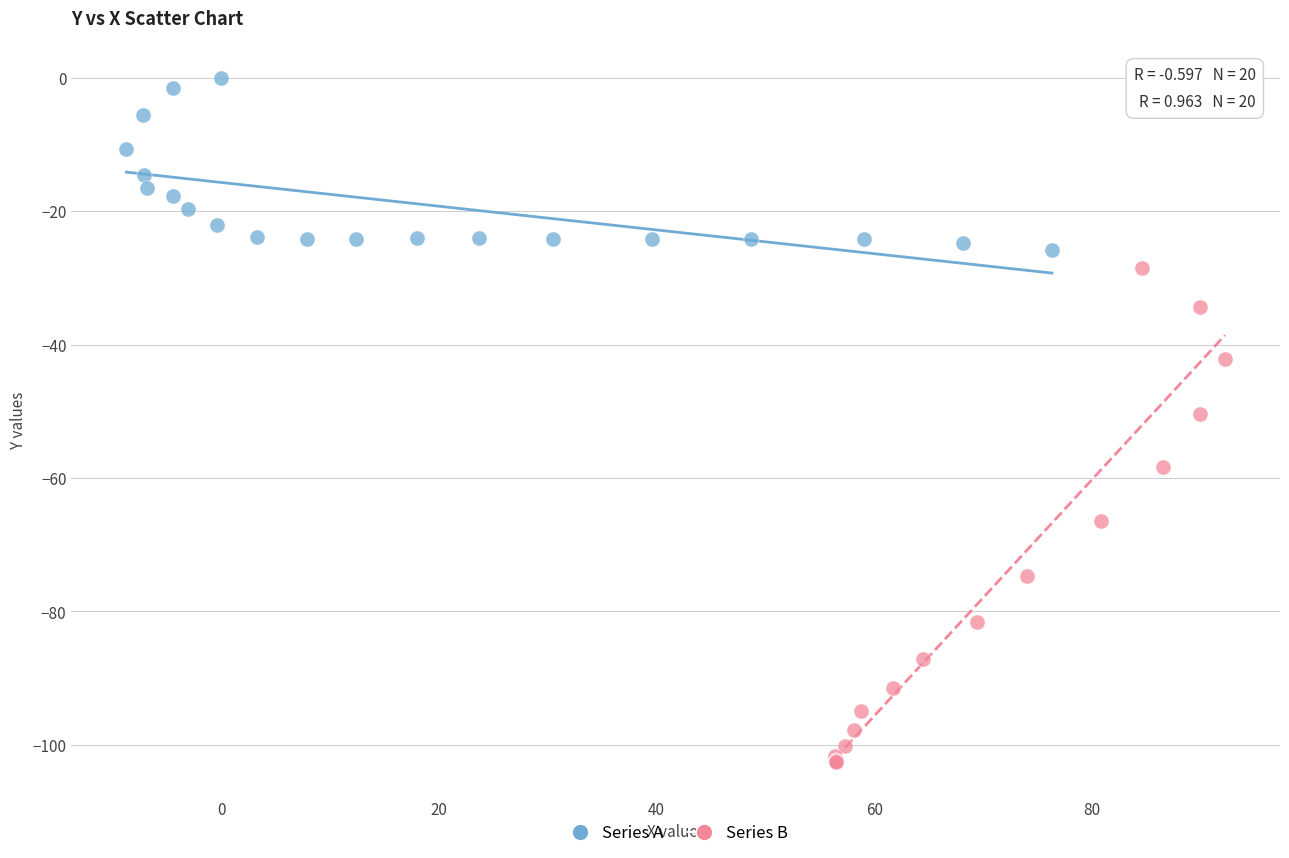

Which series reaches the minimum Y coordinate?

Series B